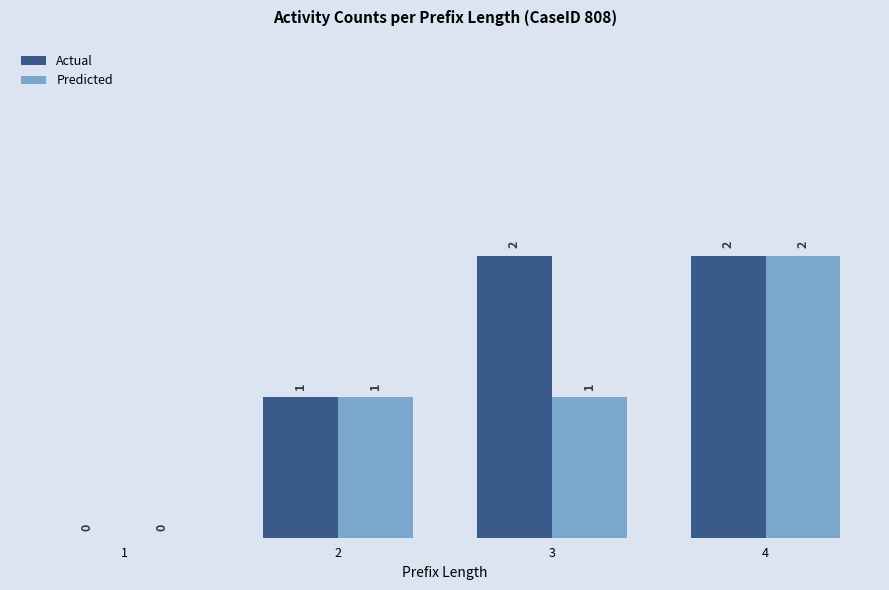

How many Predicted values are between 1 and 2?

3